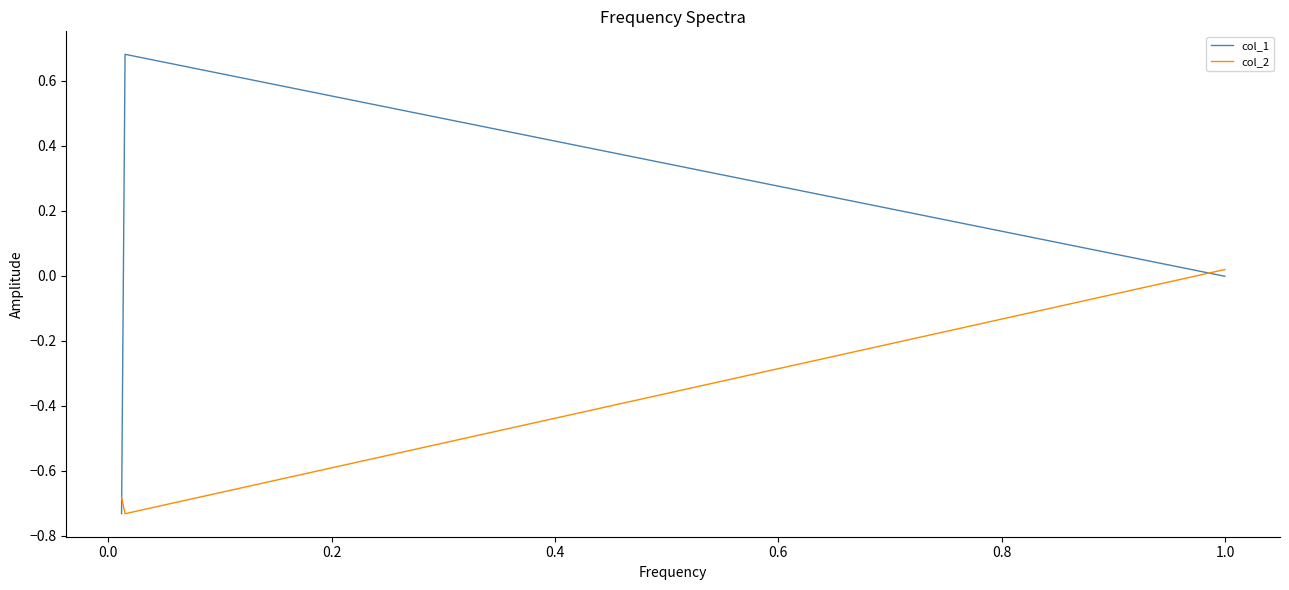

What is the difference between the maximum and minimum values in the col_2 series?

0.8